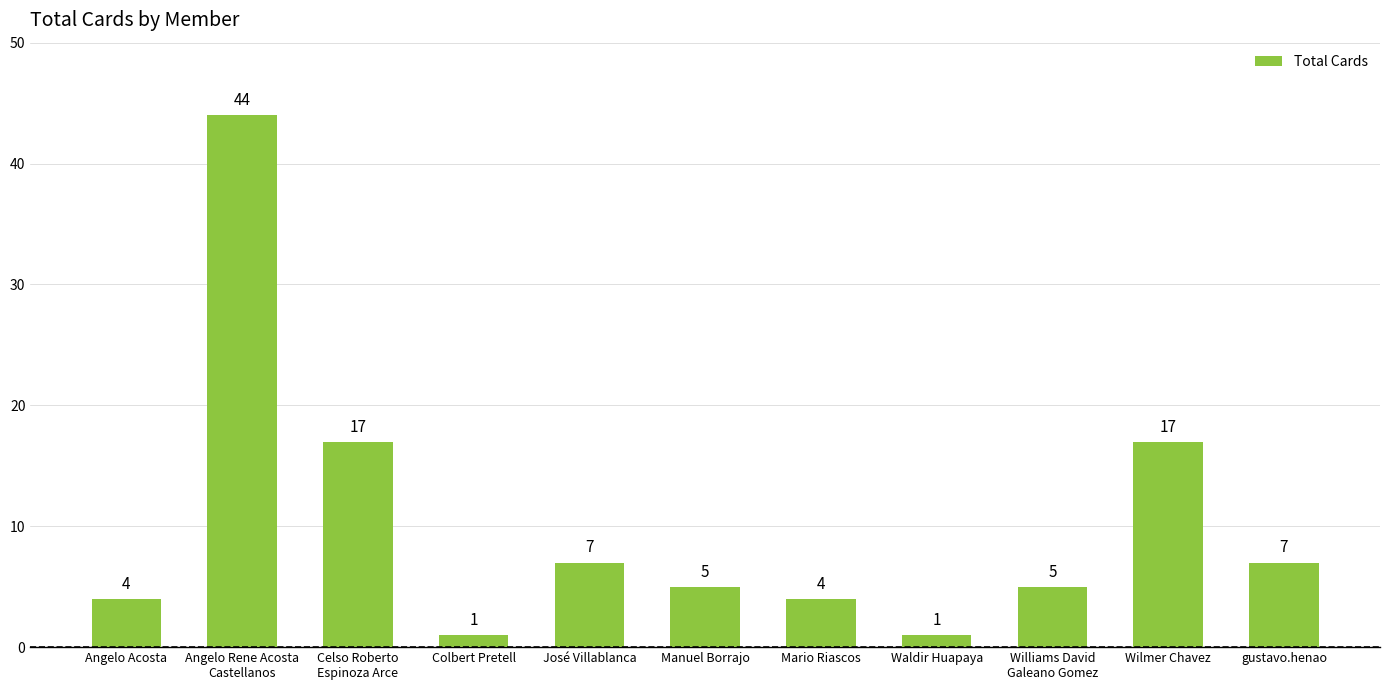

Reading left to right, extract all data points from this chart.

4	44	17	1	7	5	4	1	5	17	7